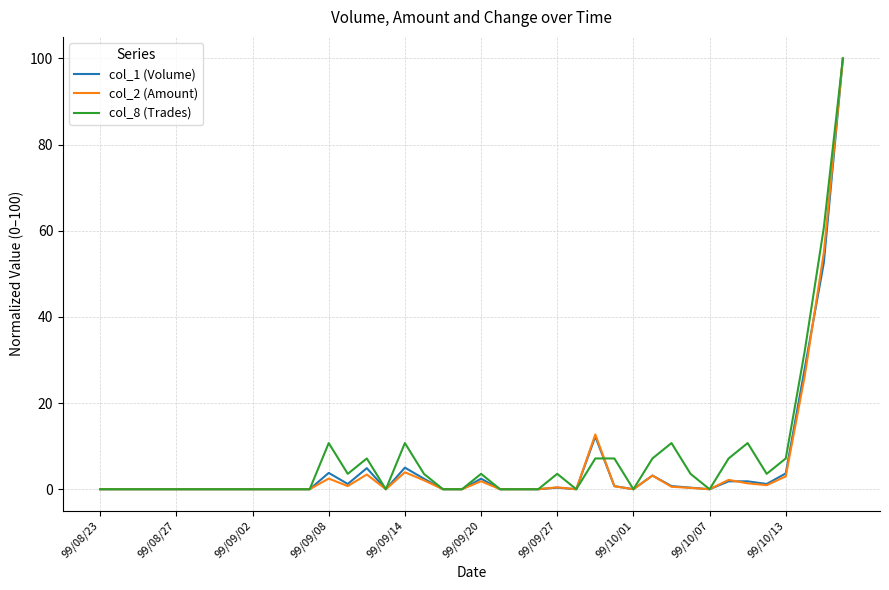

What is the maximum value for col_2 (Amount)?

100.0